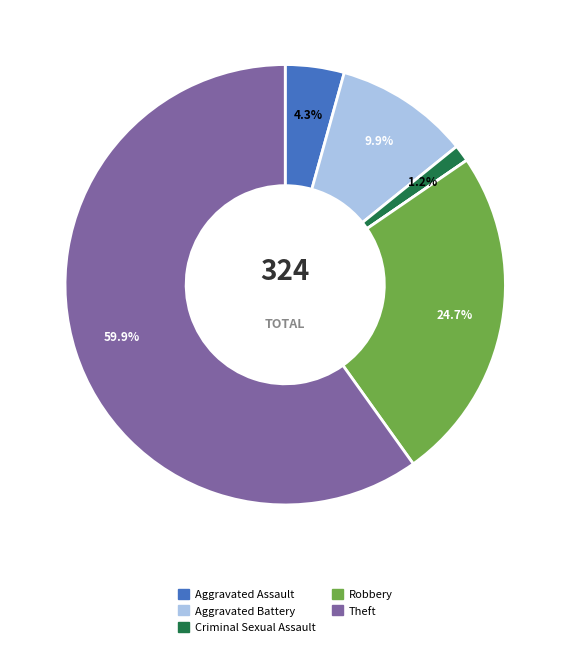

Does any single category account for the majority?

Yes